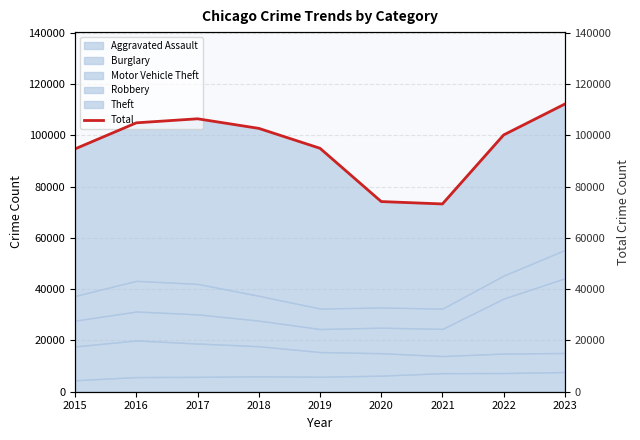

How many lines are shown in the chart?

1